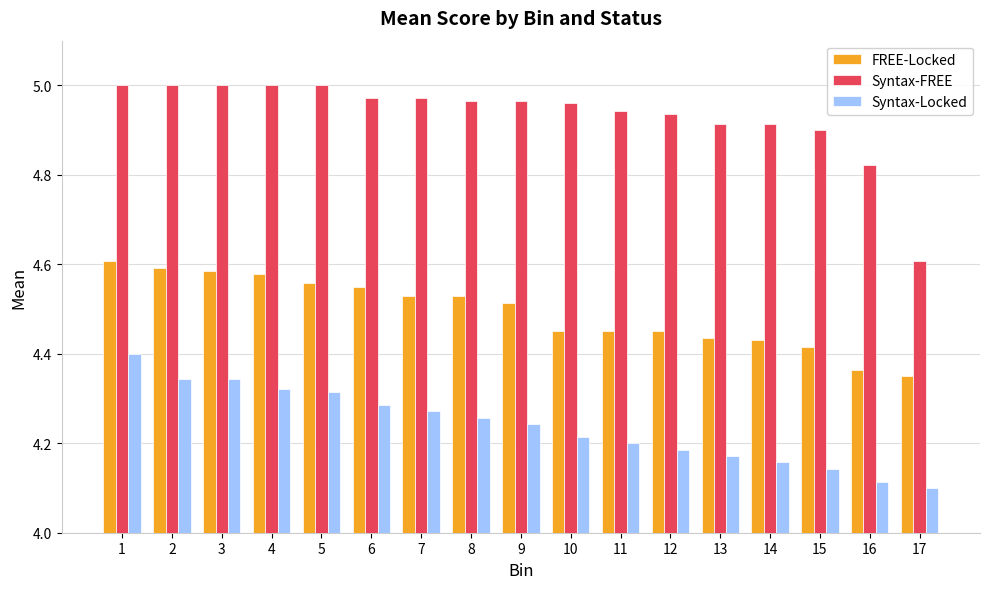

Rank the series by their maximum value, from highest to lowest.

Syntax-FREE, FREE-Locked, Syntax-Locked